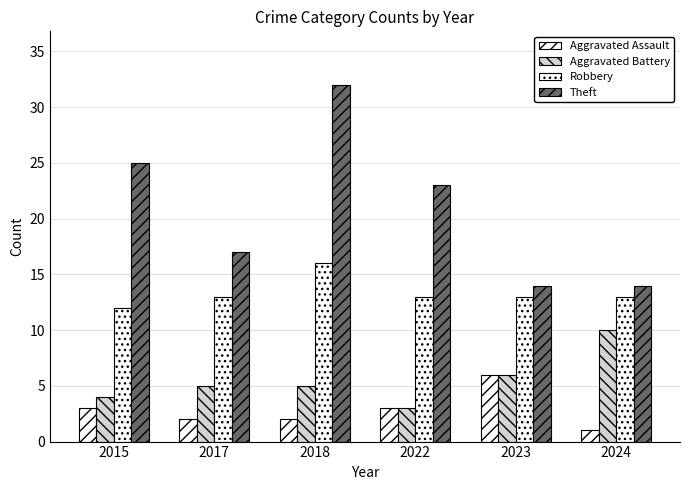

Rank the categories by Theft value from highest to lowest.

2018, 2015, 2022, 2017, 2023, 2024